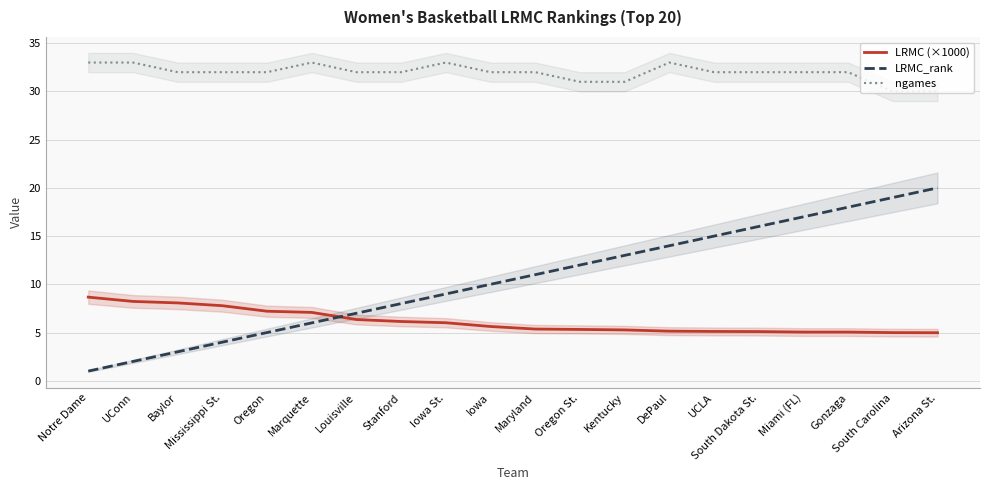

Reading left to right, transcribe all the data shown in this chart.

LRMC (×1000): 8.7	8.2	8.1	7.8	7.2	7.1	6.3	6.1	6.0	5.6	5.4	5.3	5.3	5.1	5.1	5.1	5.0	5.0	5.0	5.0
LRMC_rank: 1.0	2.0	3.0	4.0	5.0	6.0	7.0	8.0	9.0	10.0	11.0	12.0	13.0	14.0	15.0	16.0	17.0	18.0	19.0	20.0
ngames: 33.0	33.0	32.0	32.0	32.0	33.0	32.0	32.0	33.0	32.0	32.0	31.0	31.0	33.0	32.0	32.0	32.0	32.0	30.0	30.0